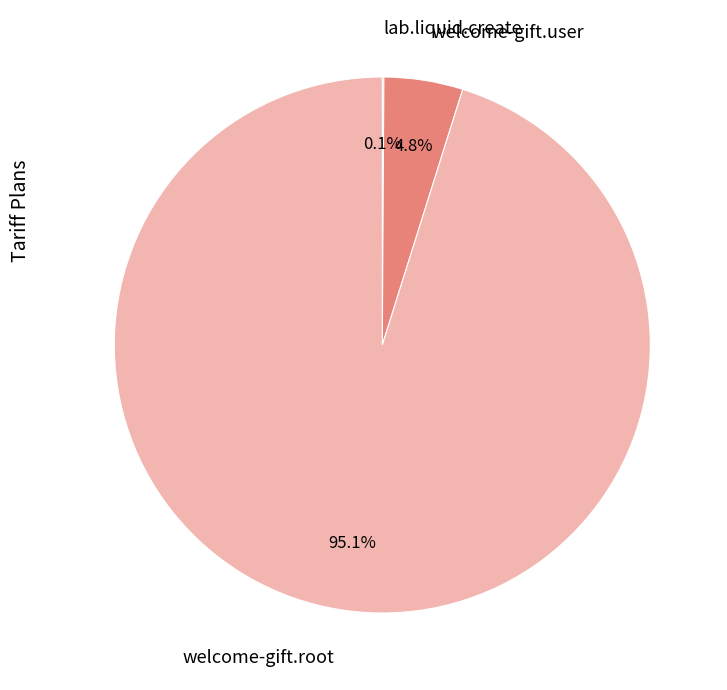

The welcome-gift.root slice represents 83% of the pie. True or false?

False